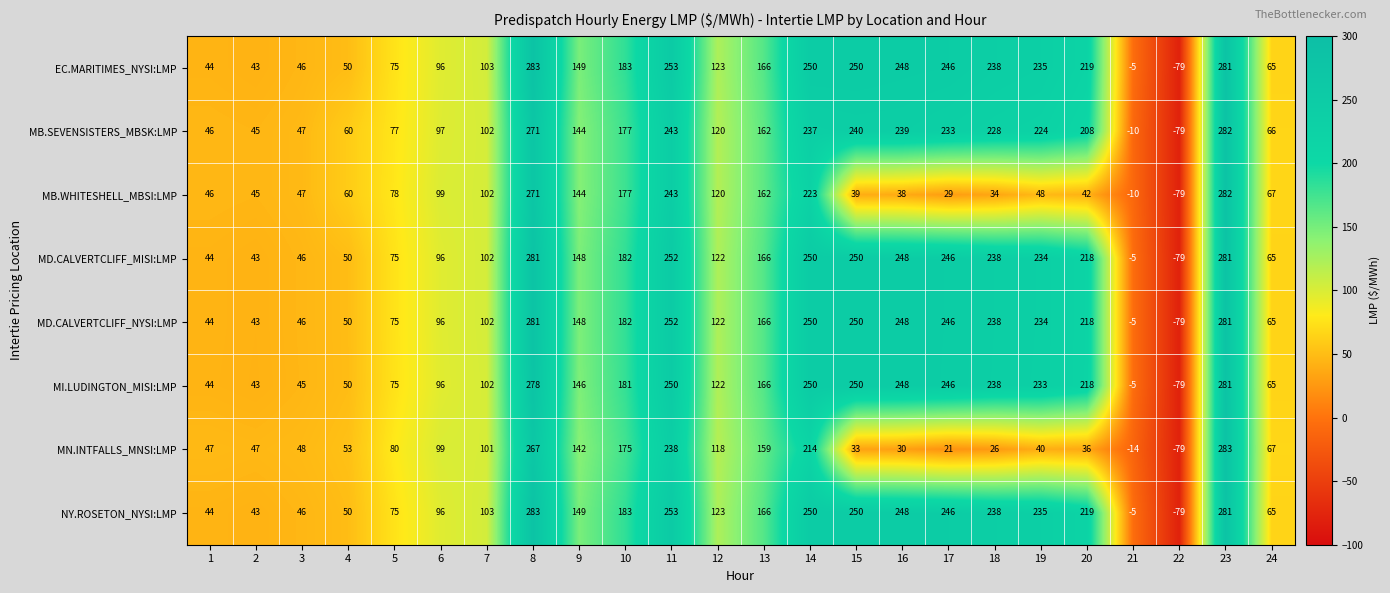

Where is NY.ROSETON_NYSI:LMP nearest to the value 102?

7